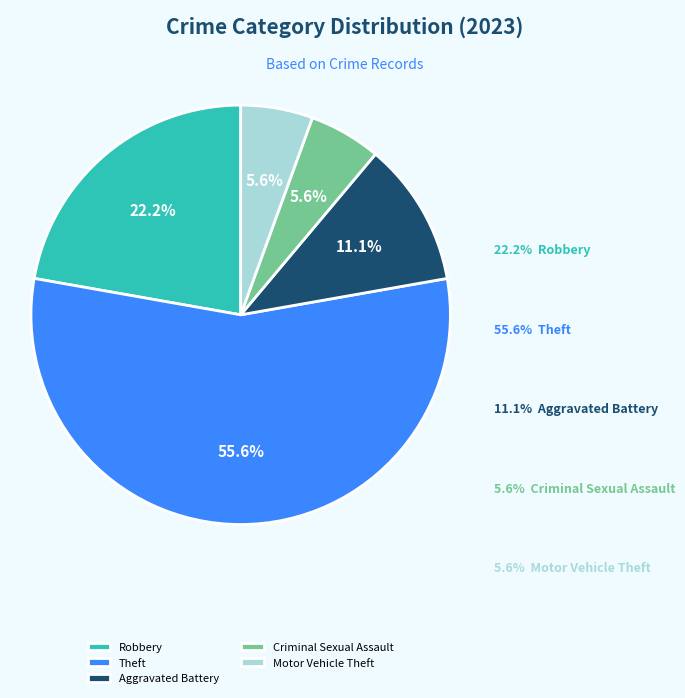

Which has a higher value, Theft or Aggravated Battery?

Theft